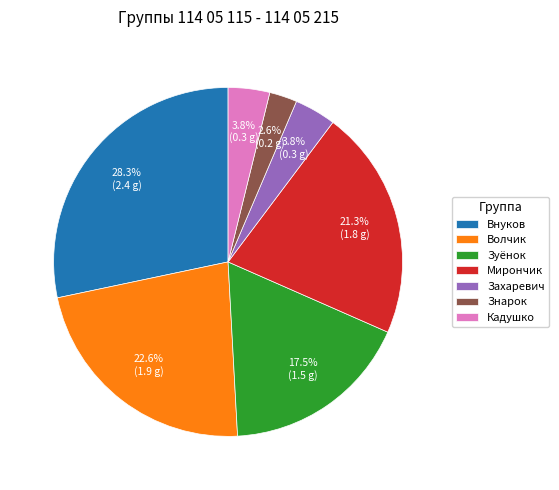

The Захаревич slice represents 17% of the pie. True or false?

False